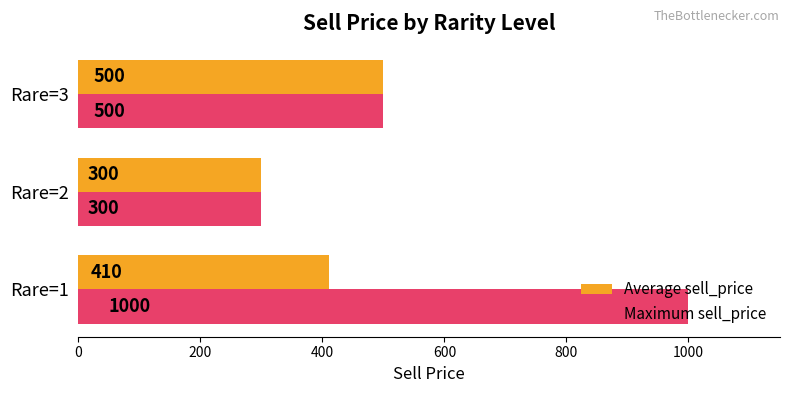

What is the average value of the Maximum sell_price series?

600